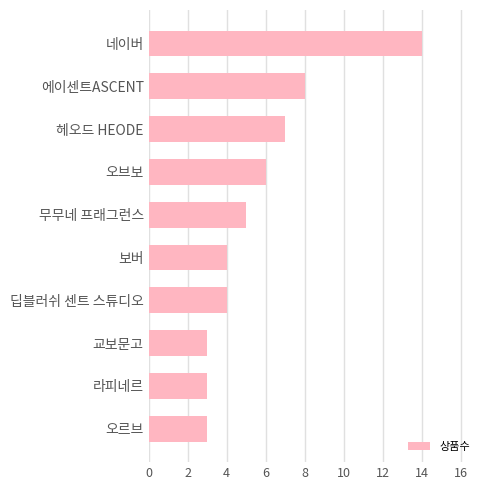

Reading top to bottom, list all the values displayed in this chart.

네이버=14	에이센트ASCENT=8	헤오드 HEODE=7	오브보=6	무무네 프래그런스=5	보버=4	딥블러쉬 센트 스튜디오=4	교보문고=3	라피네르=3	오르브=3